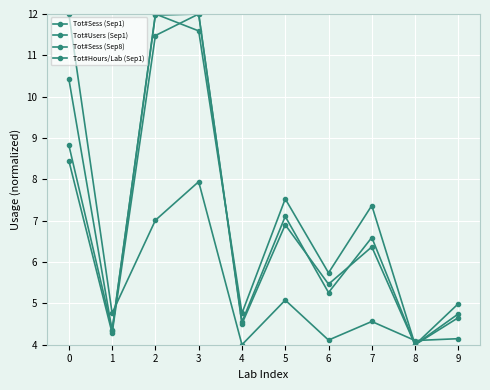

How many lines are shown in the chart?

4